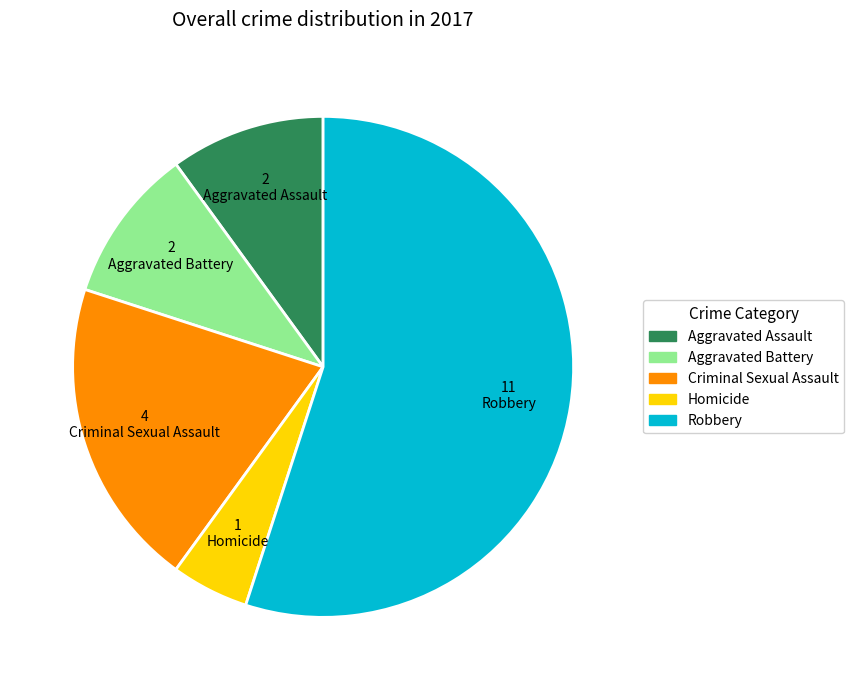

True or false: Aggravated Assault accounts for 10% of the total.

True